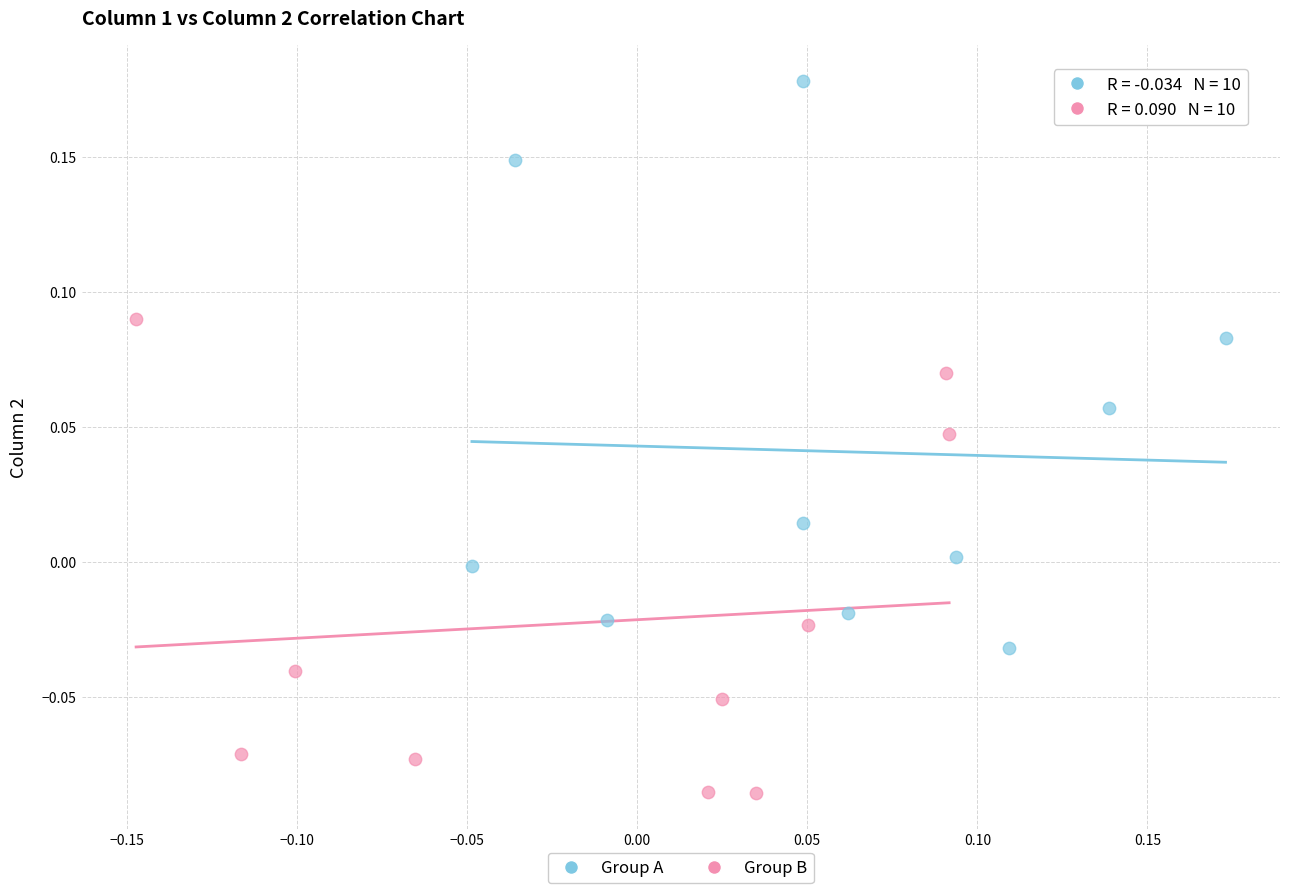

Which series contains the lowest Y value?

Group B